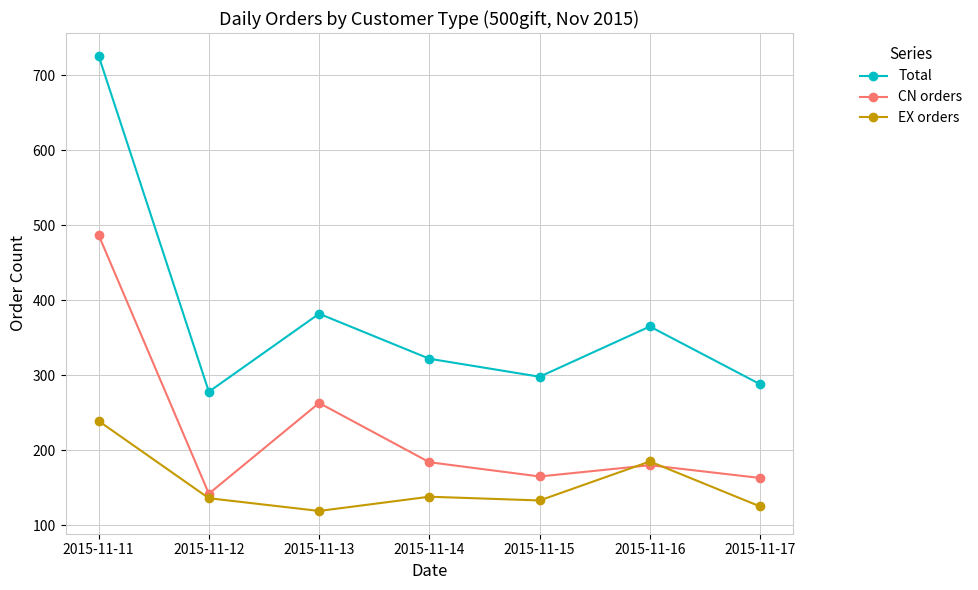

What is the sum of the CN orders values at 2015-11-13 and 2015-11-16?

443